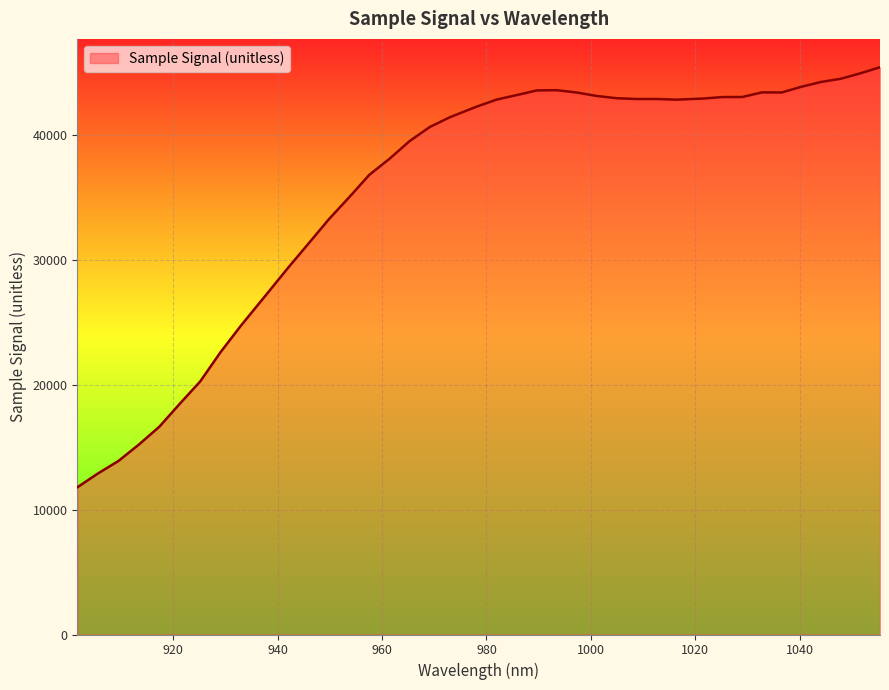

What is the maximum value shown in the chart?

45401